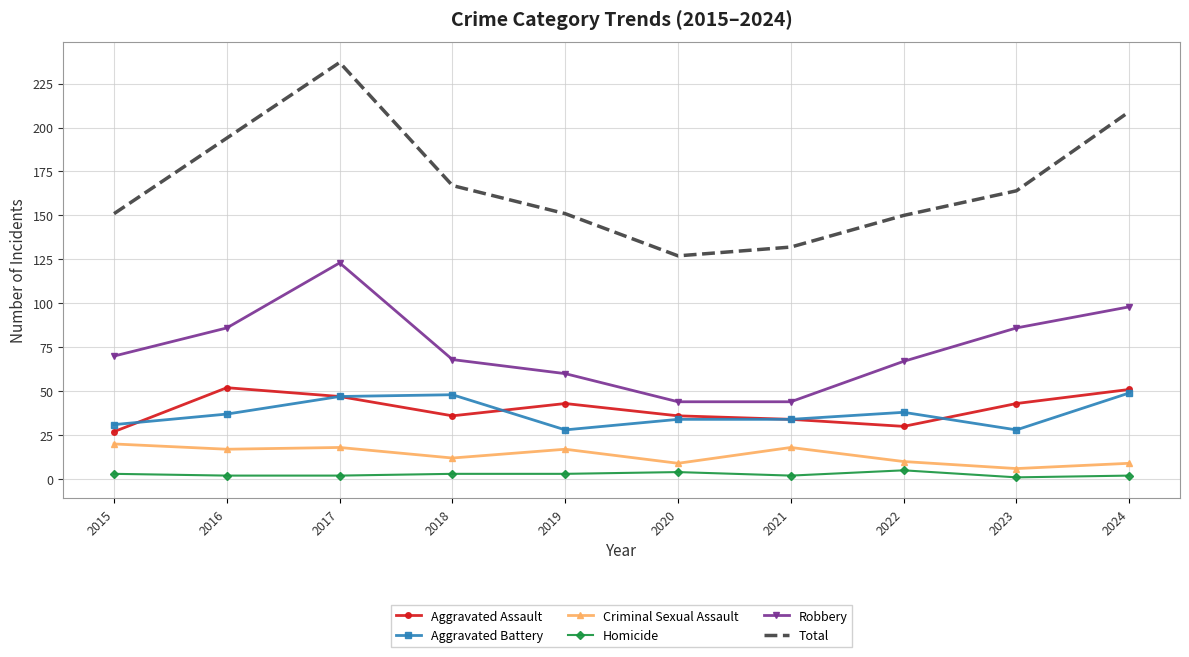

The value of Total at 2022 is 150. True or false?

True